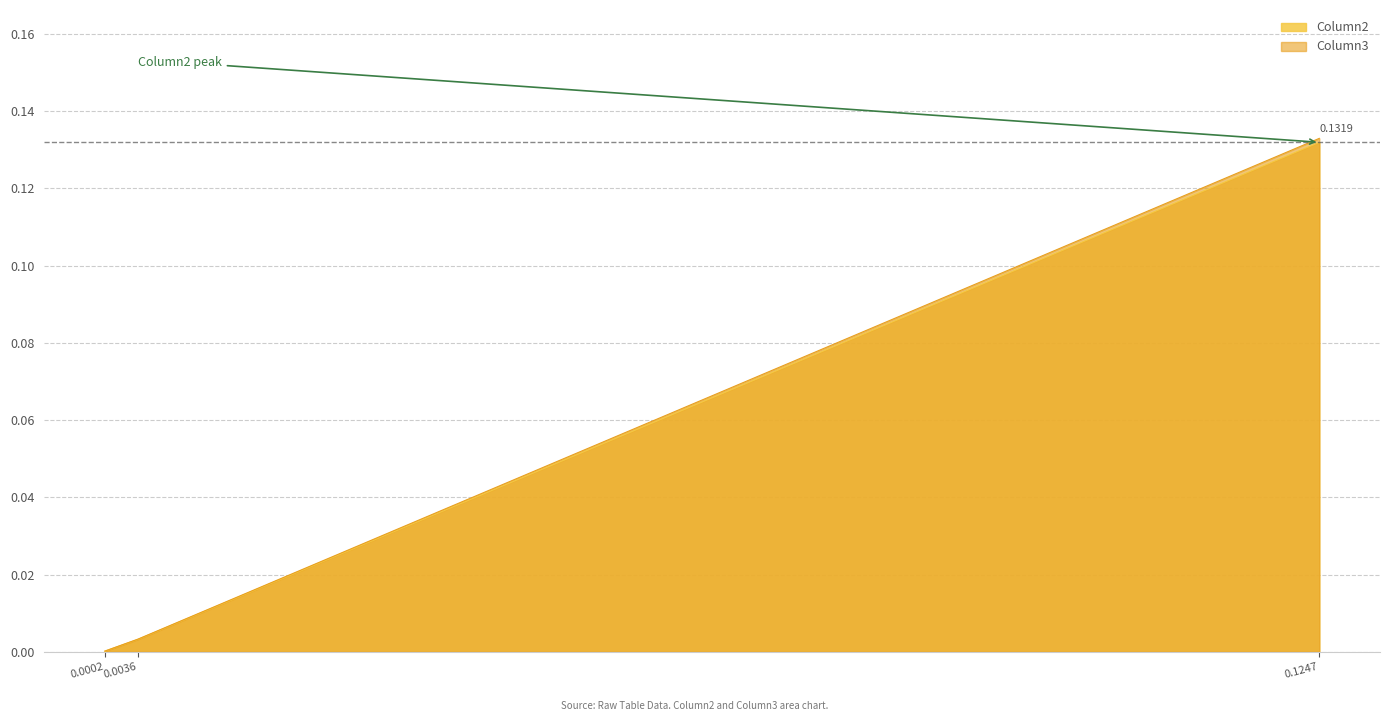

What is the difference between the maximum and minimum values in the Column2 series?

0.1